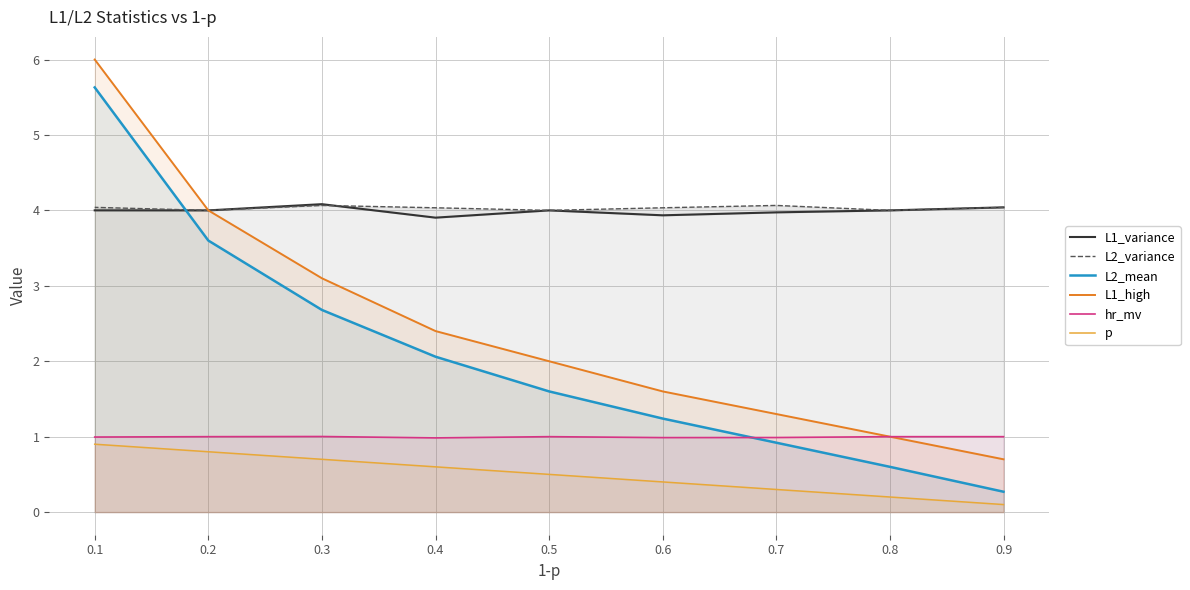

What are all the series names shown in the legend?

L1_variance, L2_variance, L2_mean, L1_high, hr_mv, p